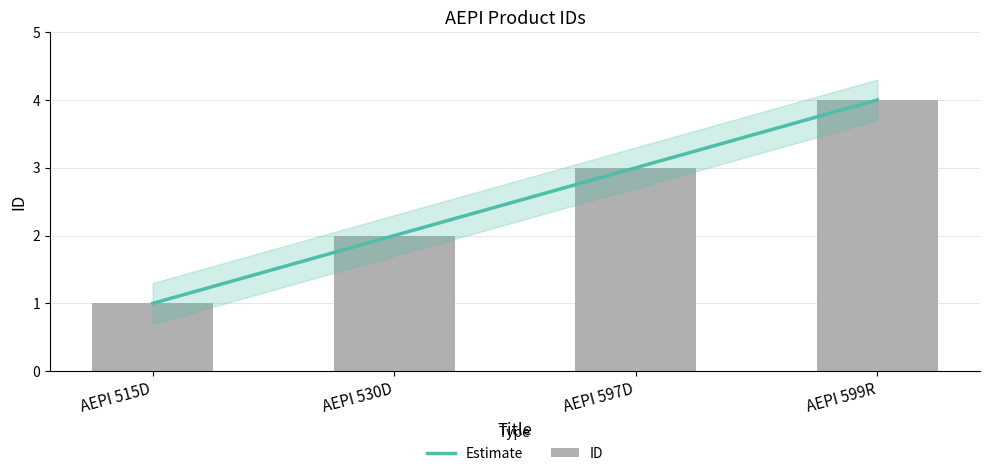

What is the difference between the second highest and second lowest values in the ID series?

1